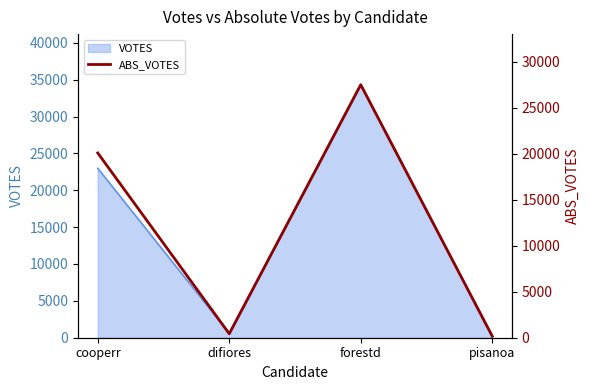

True or false: the data shows 27491 at forestd.

True